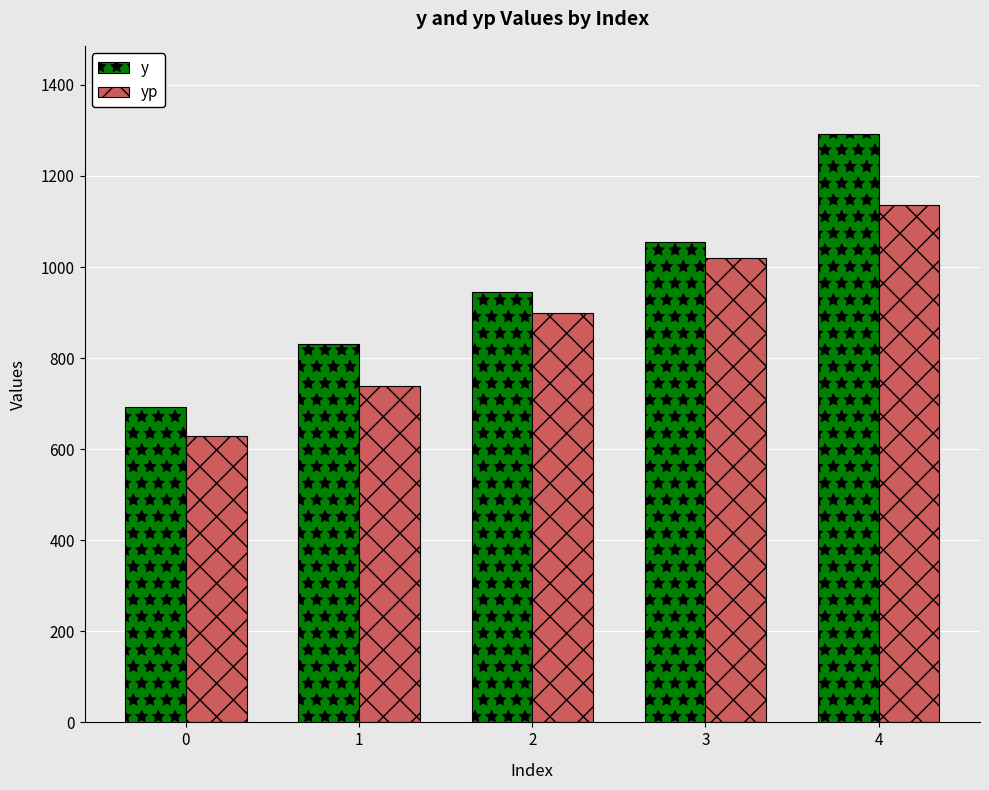

What is the difference between the maximum and second lowest values in the y series?

460.0